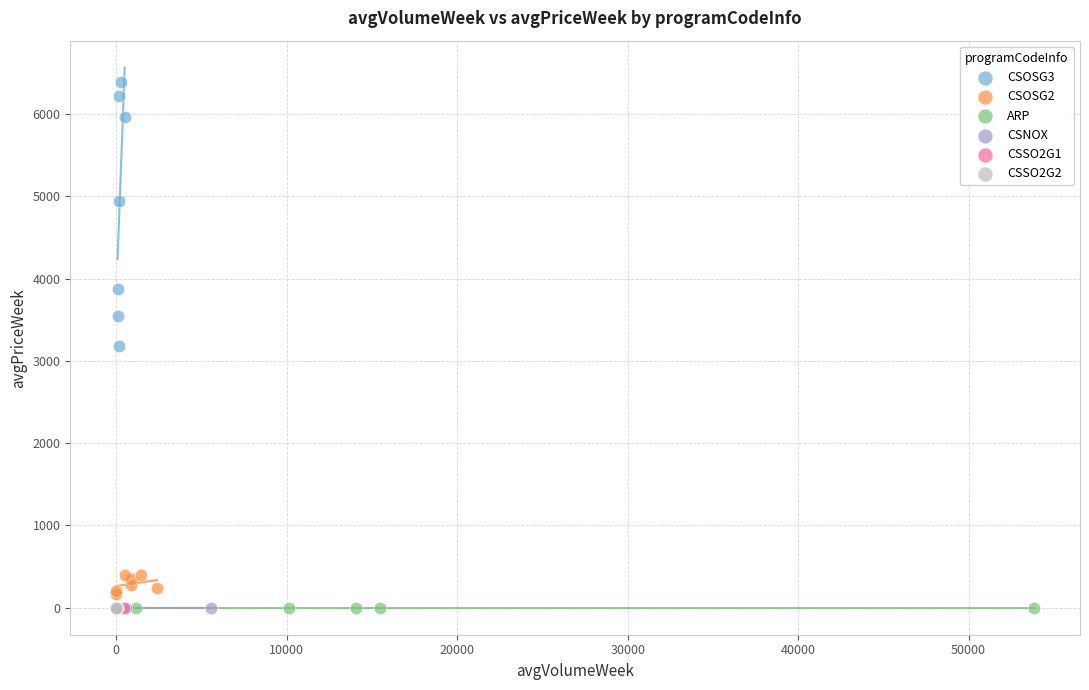

Which series contains the highest Y value?

CSOSG3